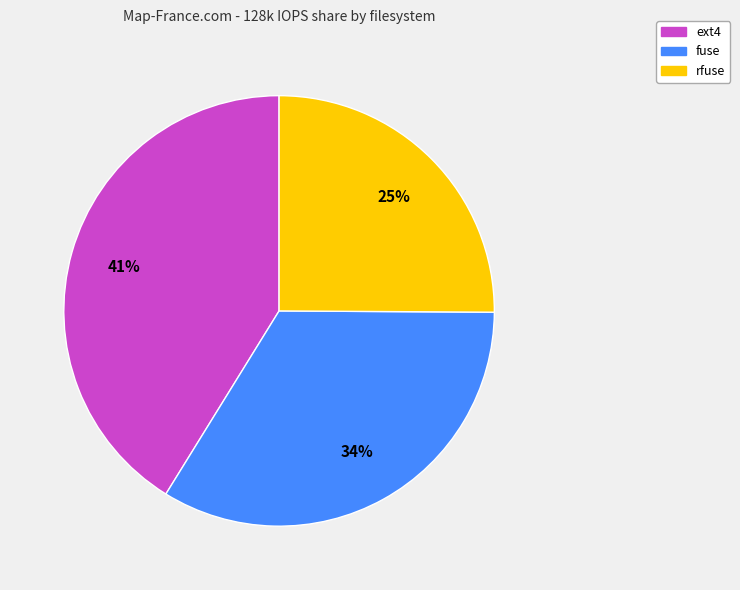

To the nearest percent, what is the combined percentage of ext4 and rfuse?

66%